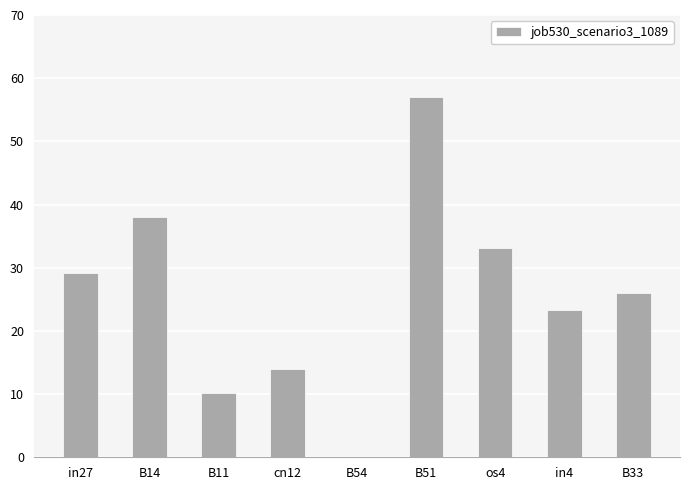

Are the bars horizontal?

No